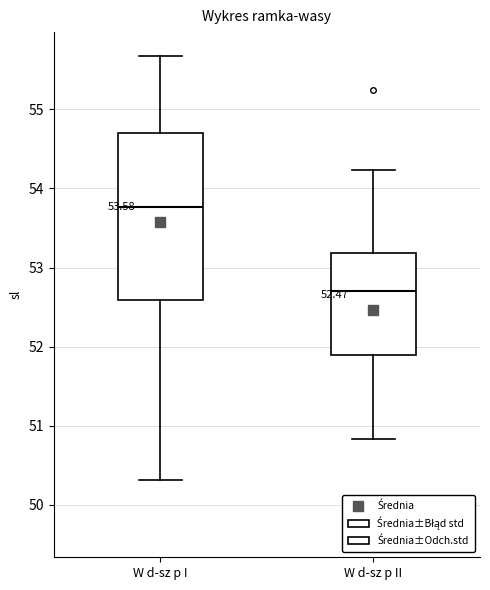

Which box has the lowest median line?

W d-sz p II